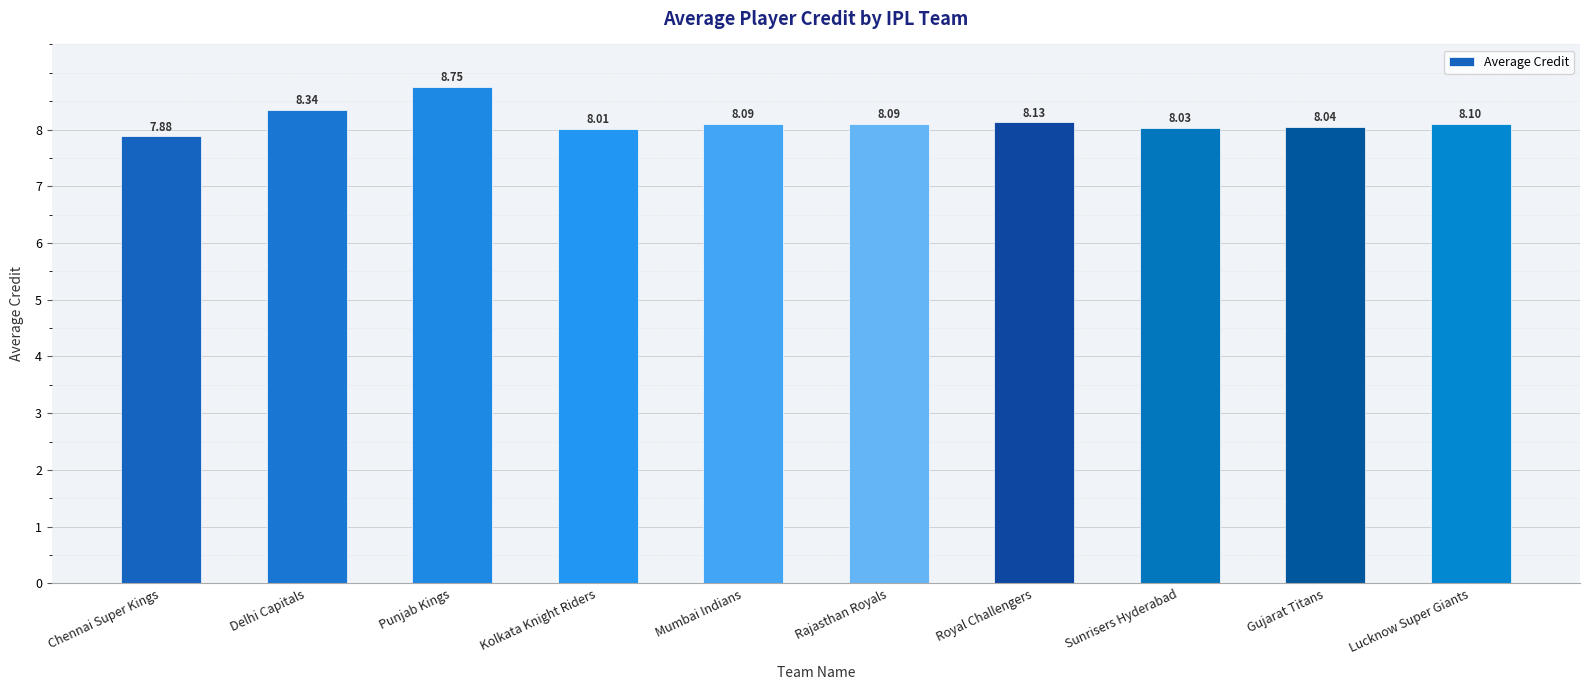

What is the difference between the second highest and minimum values?

0.5